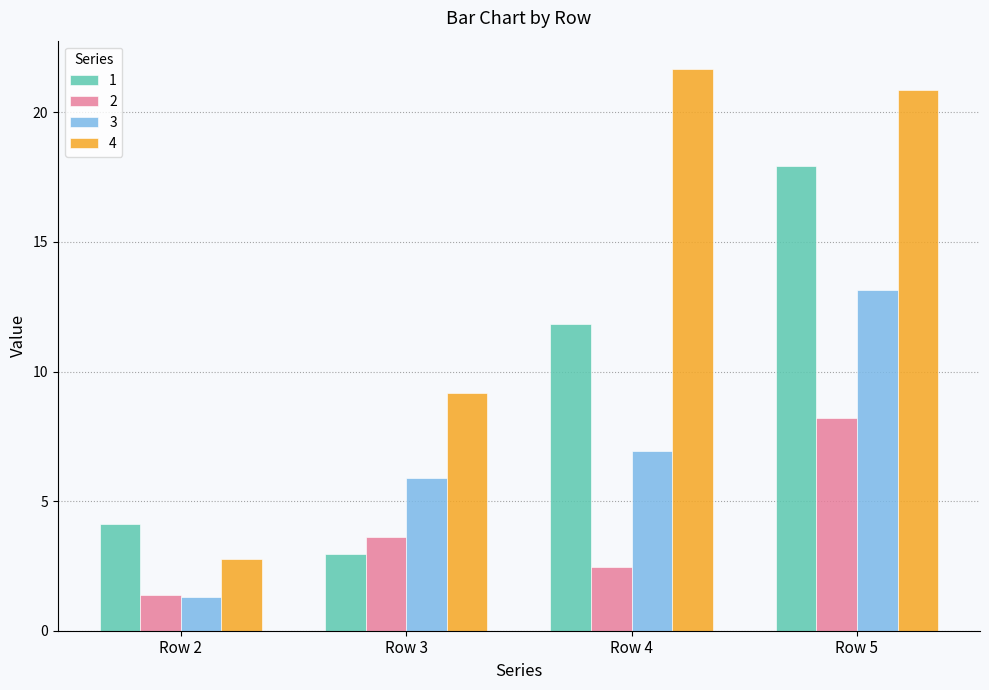

Reading right to left, extract all data points from this chart.

1: 17.9	11.9	3.0	4.1
2: 8.2	2.5	3.6	1.4
3: 13.2	6.9	5.9	1.3
4: 20.8	21.7	9.2	2.8